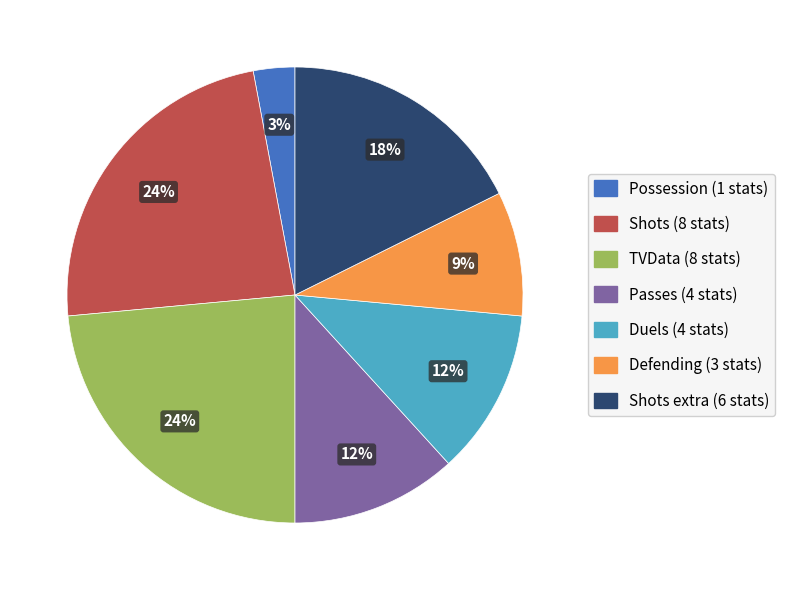

To the nearest percent, what is the difference between the largest and smallest slice percentages?

21%